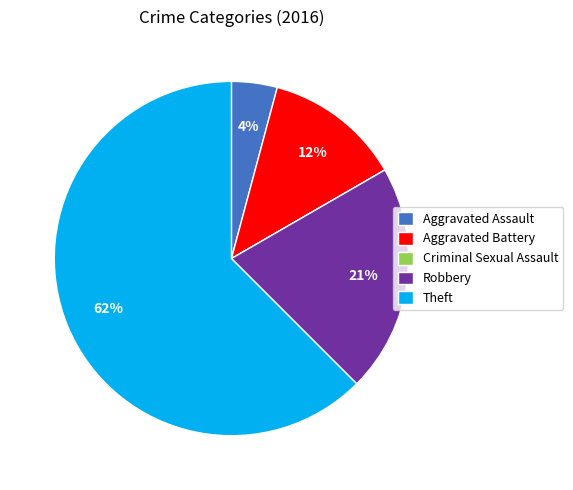

The Robbery slice represents 21% of the pie. True or false?

True